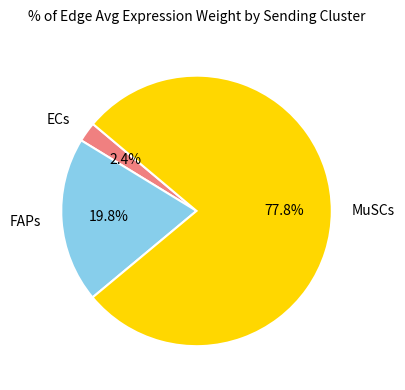

Does any single category account for the majority?

Yes